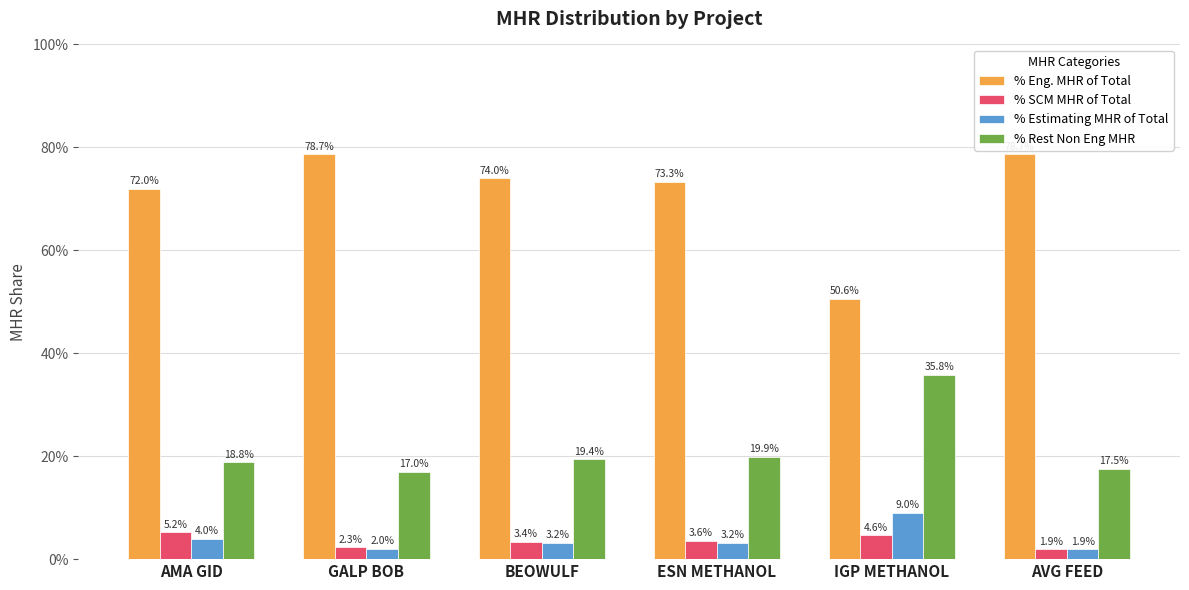

Are the bars grouped side by side (vs. stacked)?

Yes